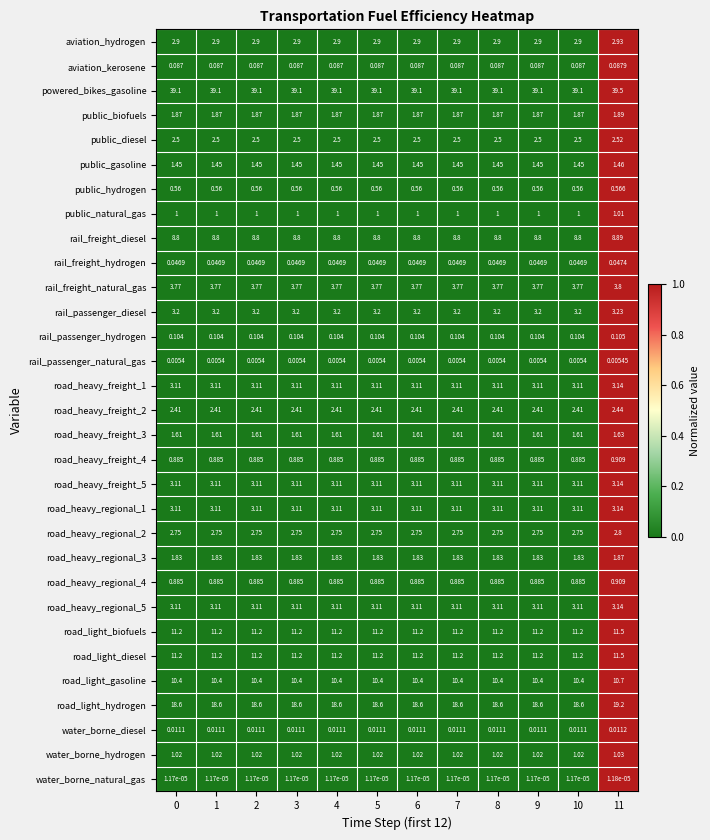

Which series has the largest range (max minus min)?

road_light_hydrogen